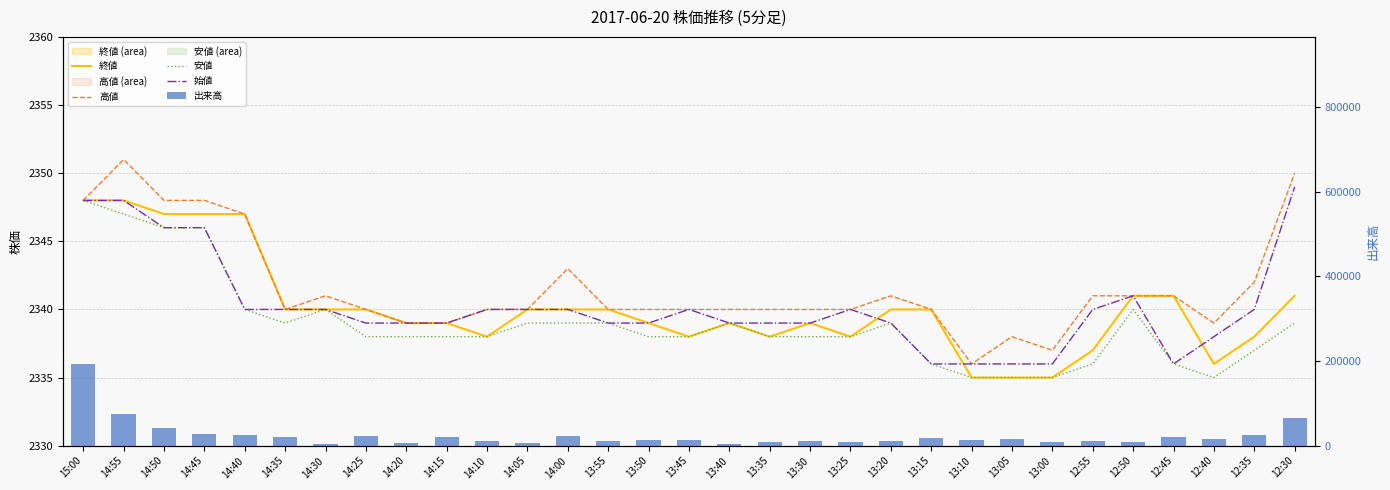

Where is 安値 nearest to the value 2341?

14:40